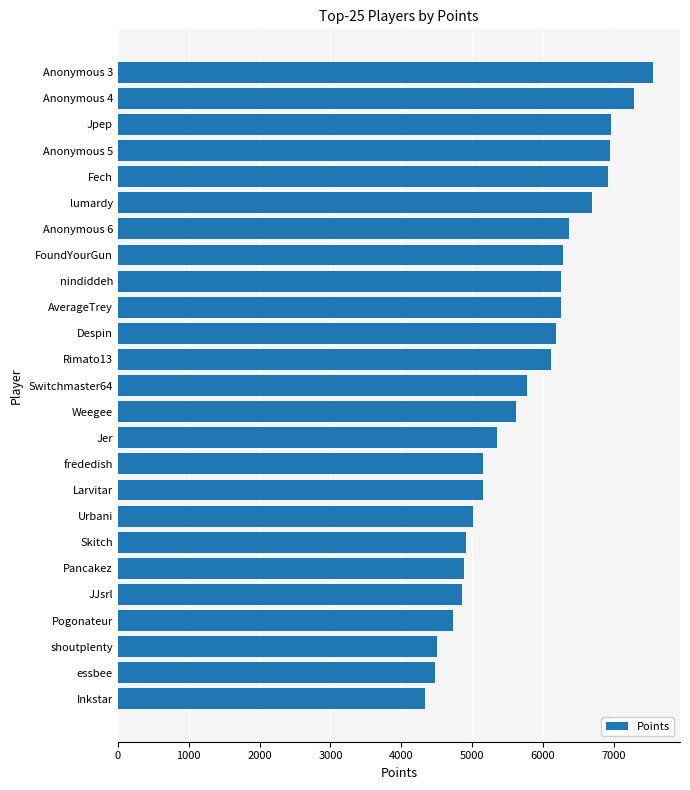

The value at Weegee is 3526. True or false?

False